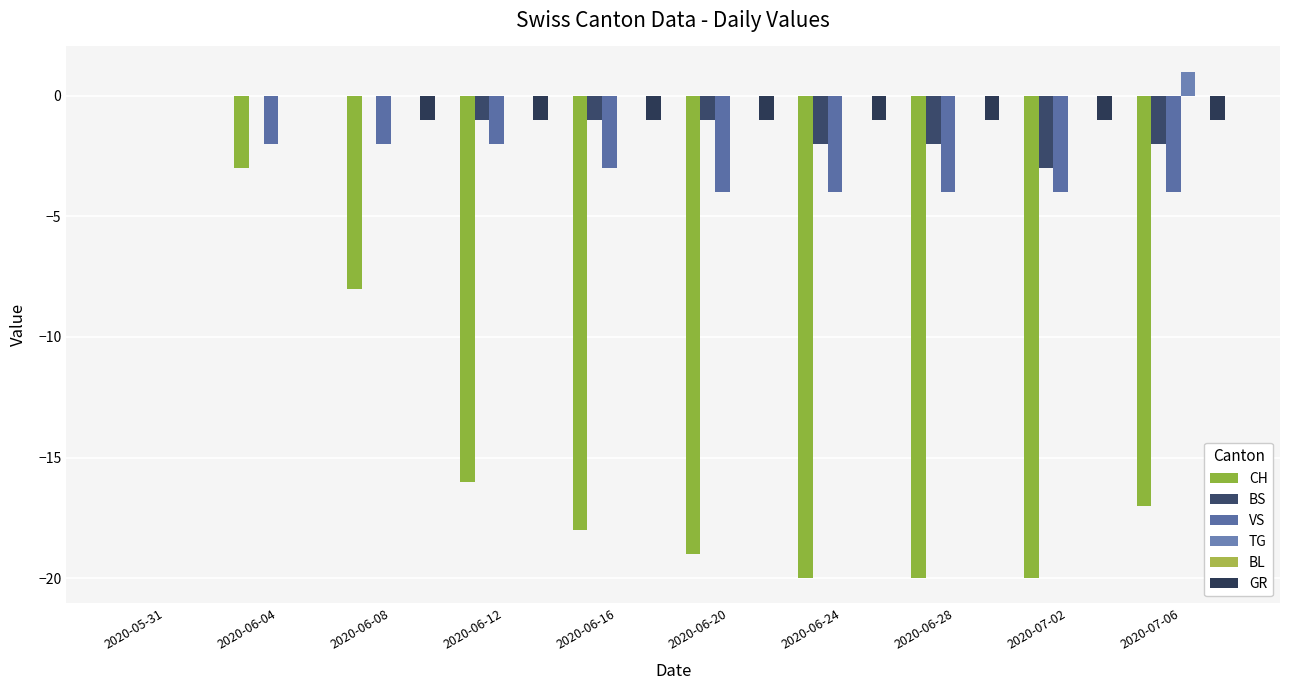

Count the TG values in the range 0 to 1.

10